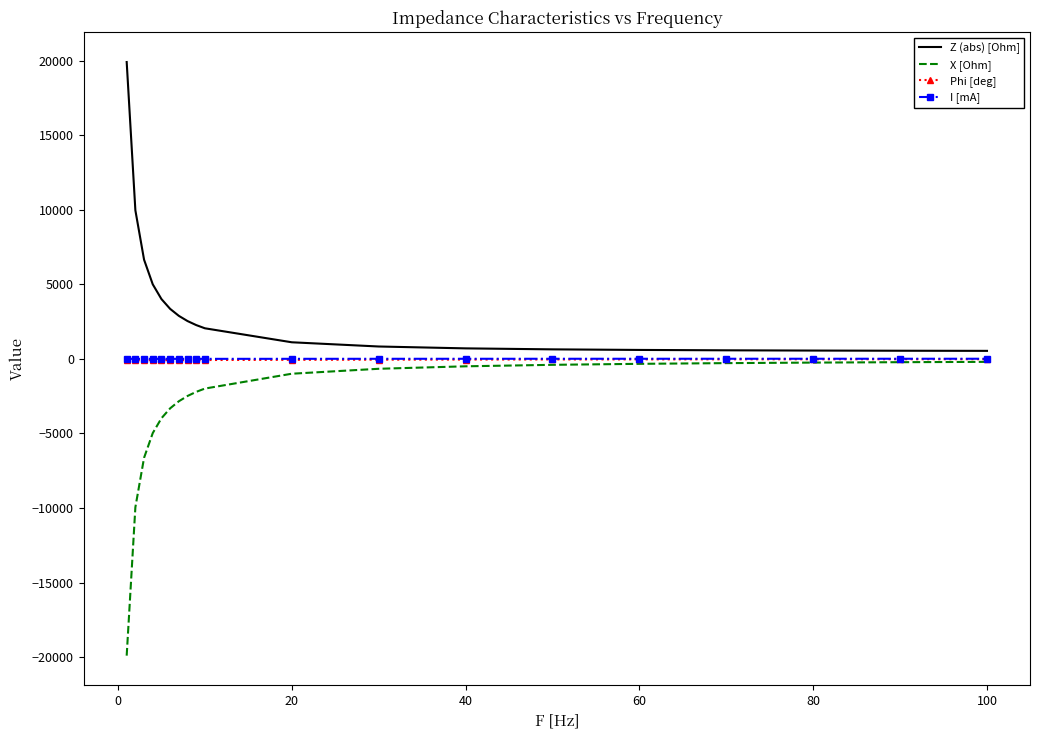

What is the highest value of the Z (abs) [Ohm] series?

19900.7